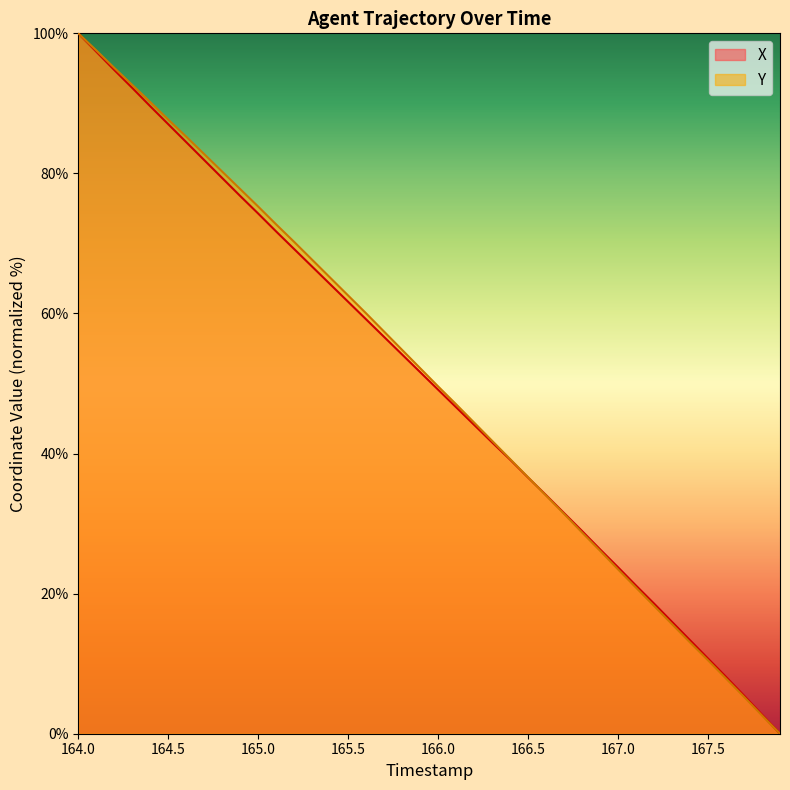

Is it true that Y equals 2.6 at 167.5?

False